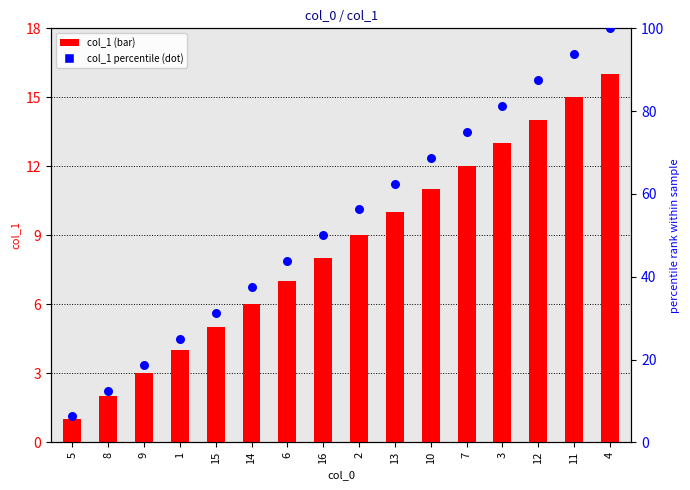

Which series contains the lowest Y value?

col_1